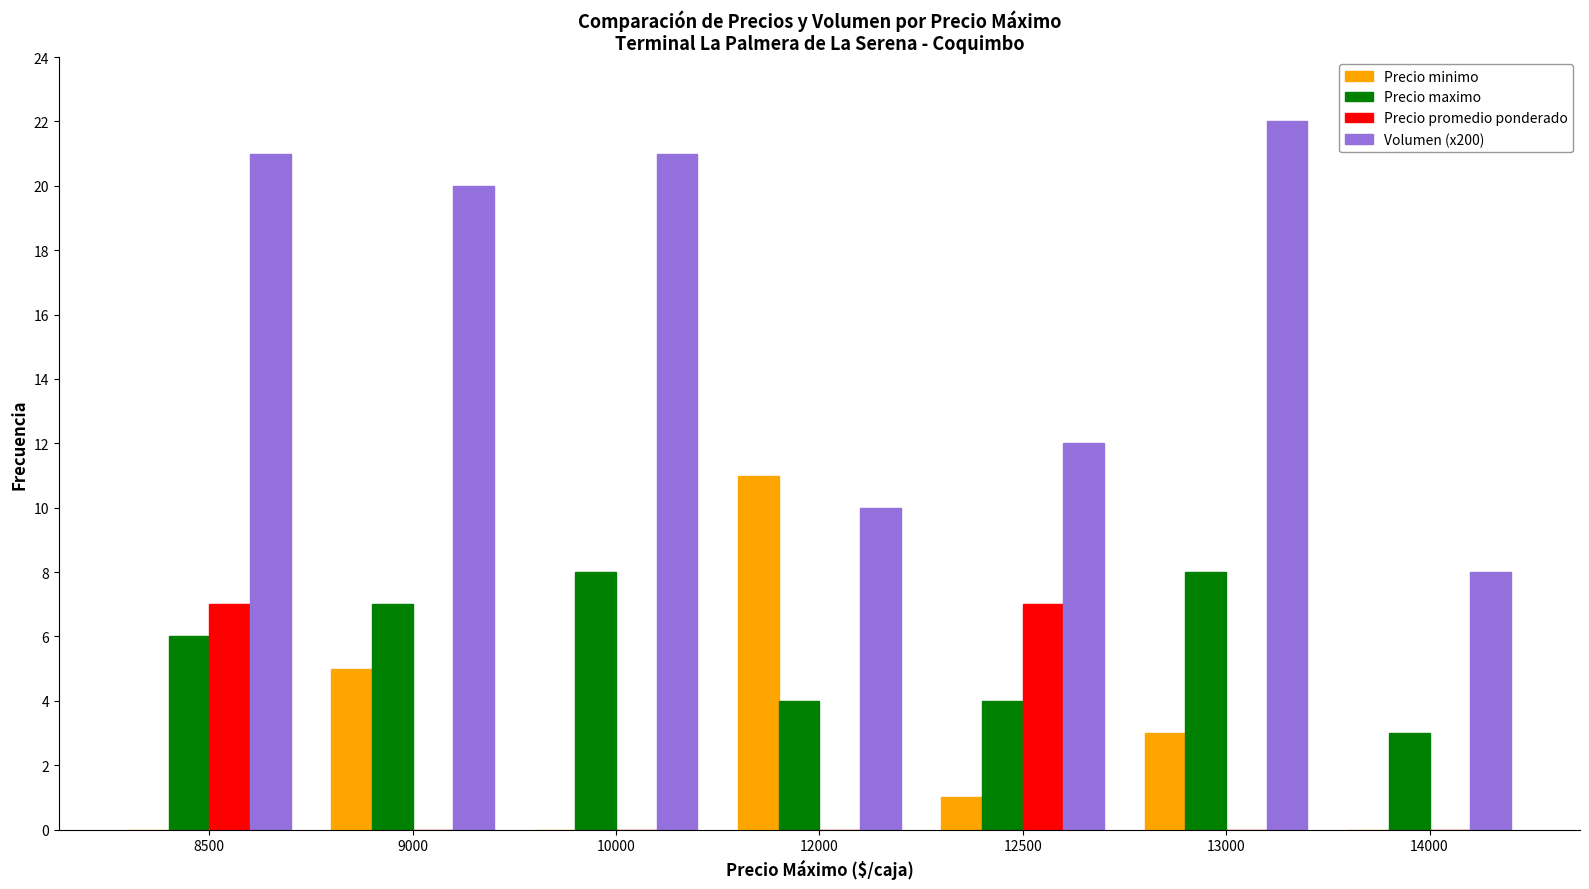

What is the sum of all Precio minimo values?

20